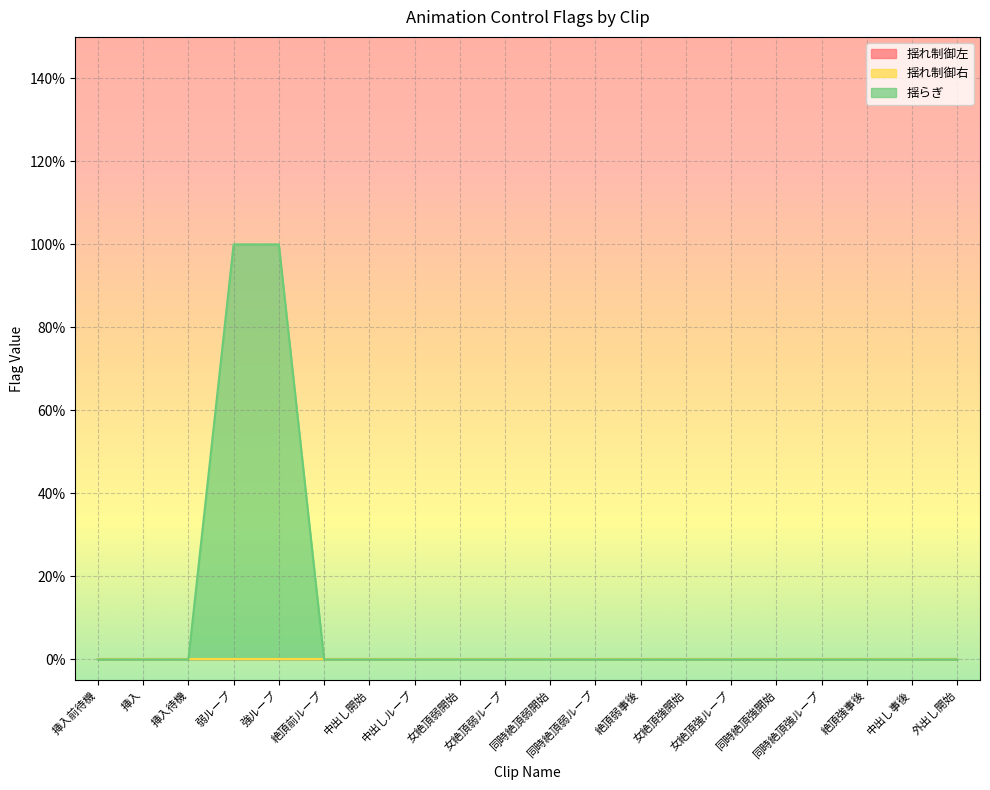

How many categories are shown in the chart?

20